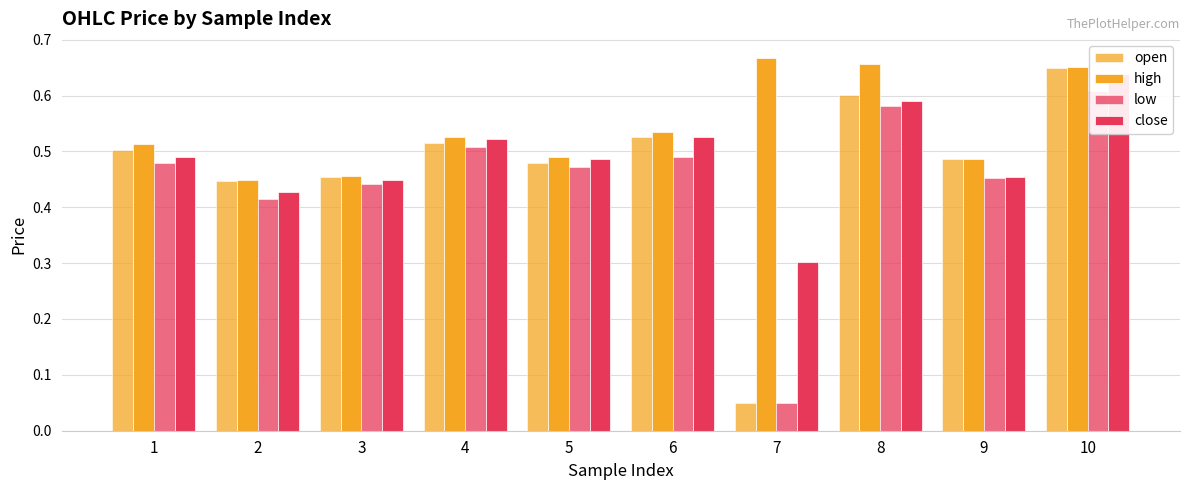

What is the value of the low bar at the 6th from the left?

0.5